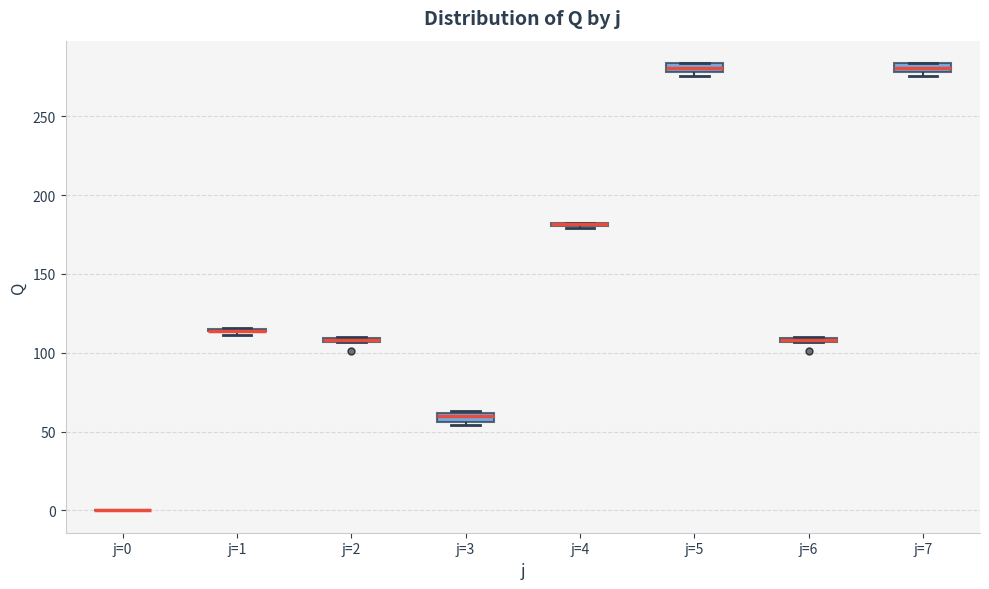

Where is the upper edge of the box for j=3 on the y-axis? The values are not printed on the chart, so give them approximately, as read against the axis.

60